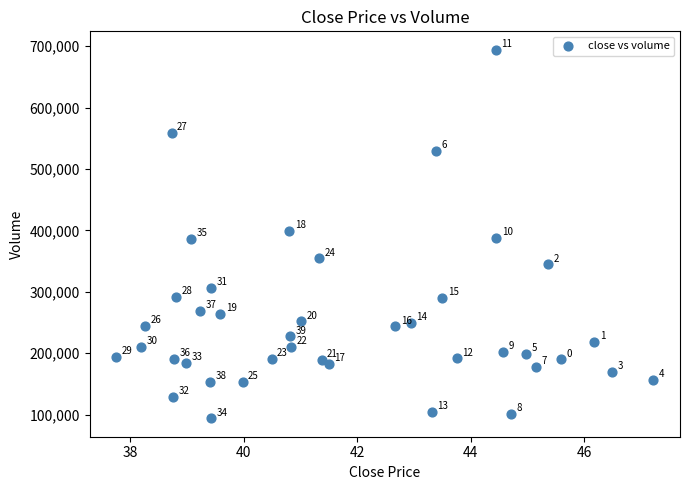

What Y value in the scatter plot is closest to 394012?

399601